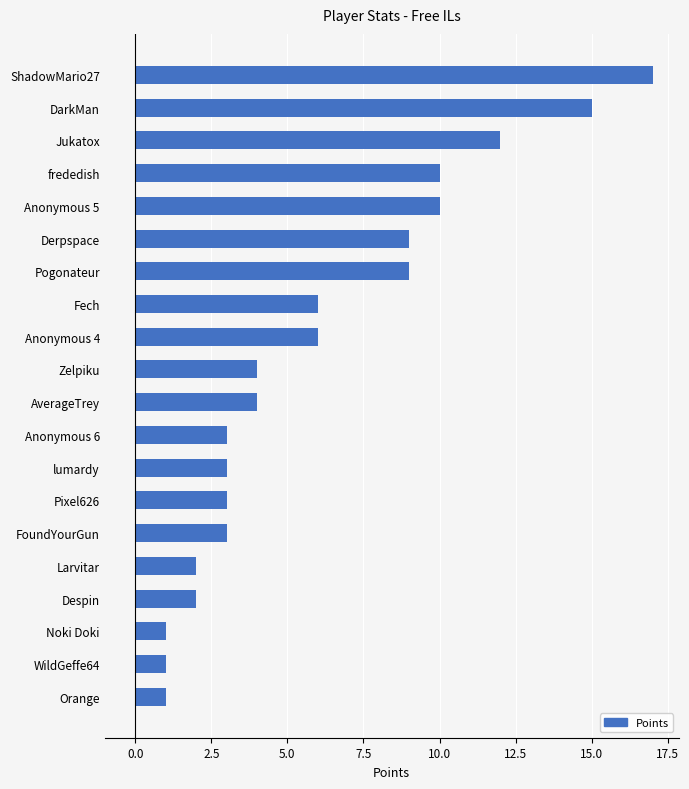

What is the sum of the values at Zelpiku and Pixel626?

7